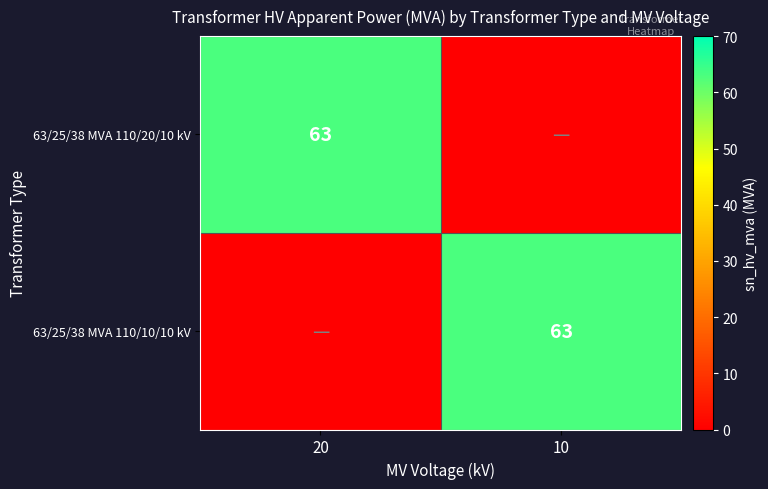

The 63/25/38 MVA 110/20/10 kV series shows 17 at 20. True or false?

False